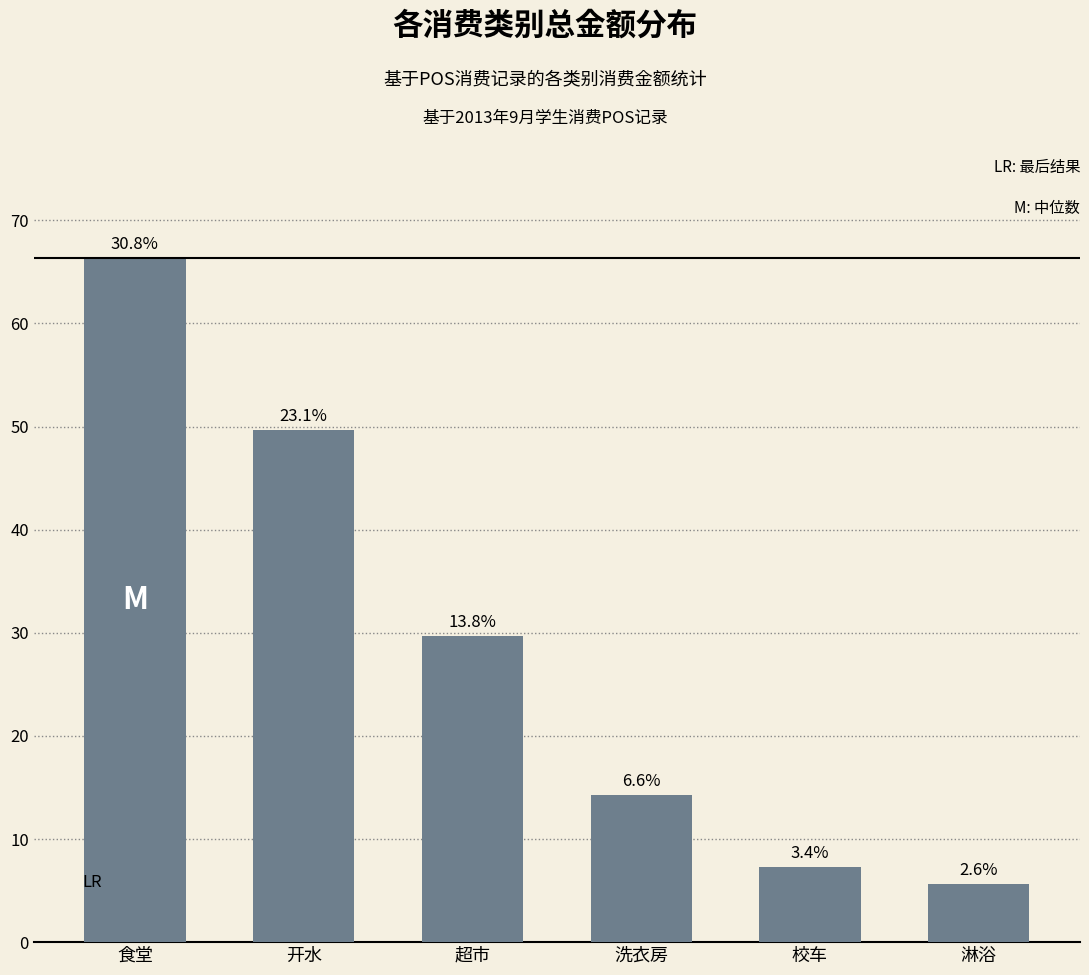

List the labels in order of value, smallest first.

淋浴, 校车, 洗衣房, 超市, 开水, 食堂